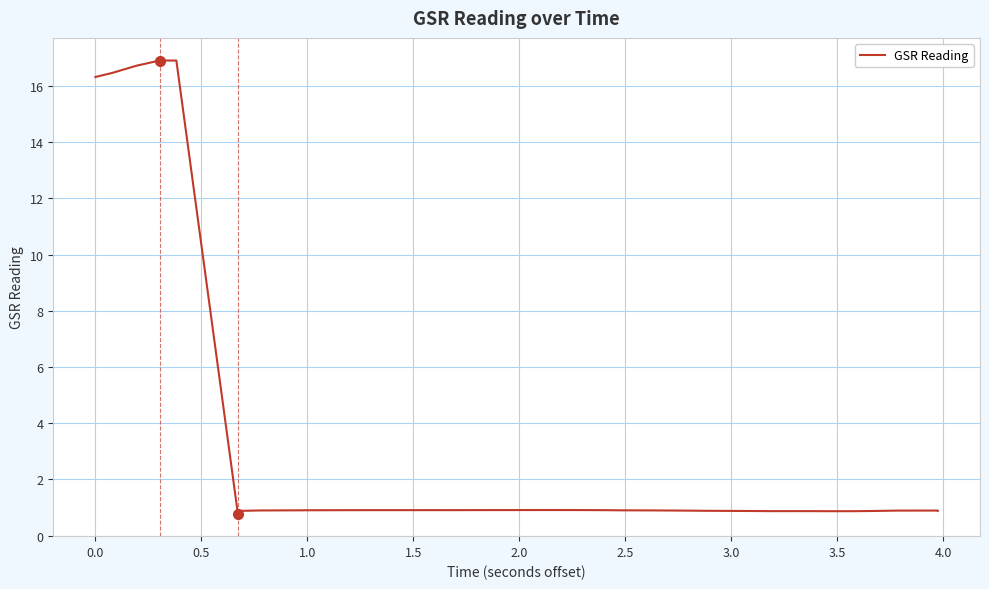

What is the label of the 37th point from the right?

1.0